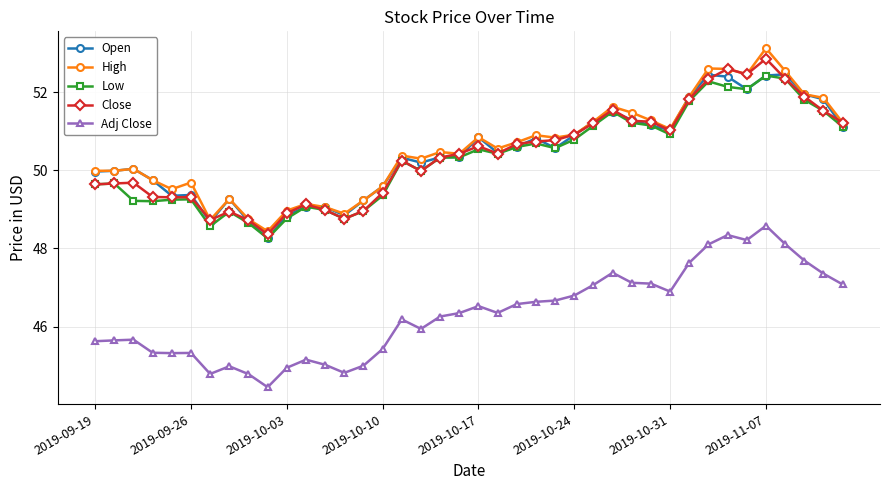

What is the value of the Open point at the 18th from the left?

50.2